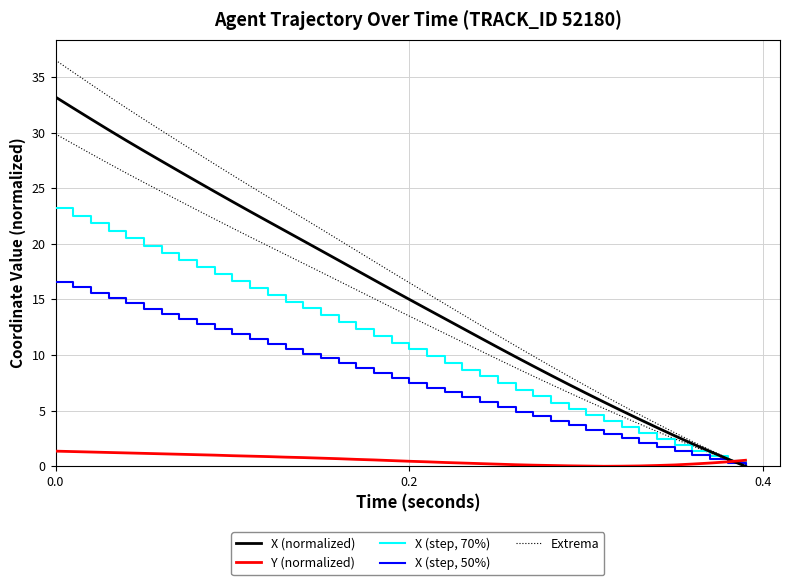

What are all the series names shown in the legend?

X (normalized), Y (normalized), X (step, 70%), X (step, 50%), Extrema